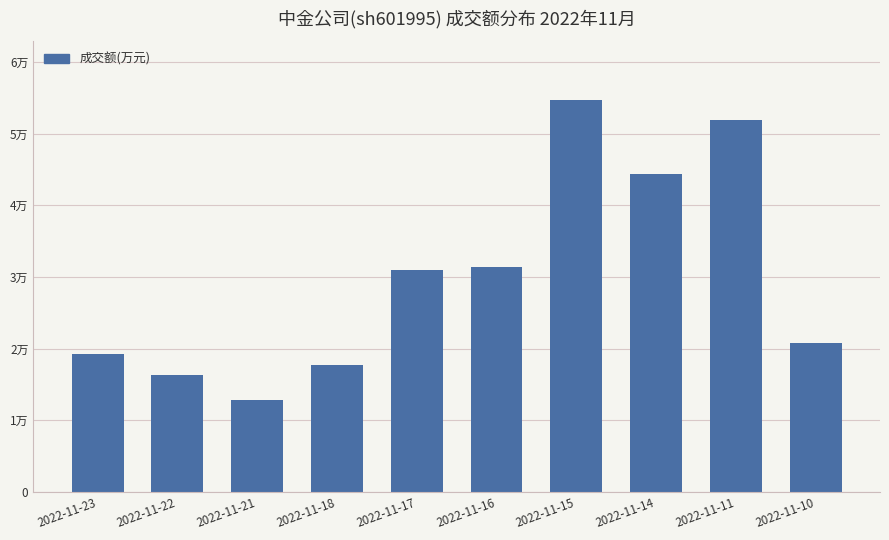

Reading left to right, what are all the values shown in this chart?

19232	16380	12772	17674	31027	31410	54662	44431	51902	20738